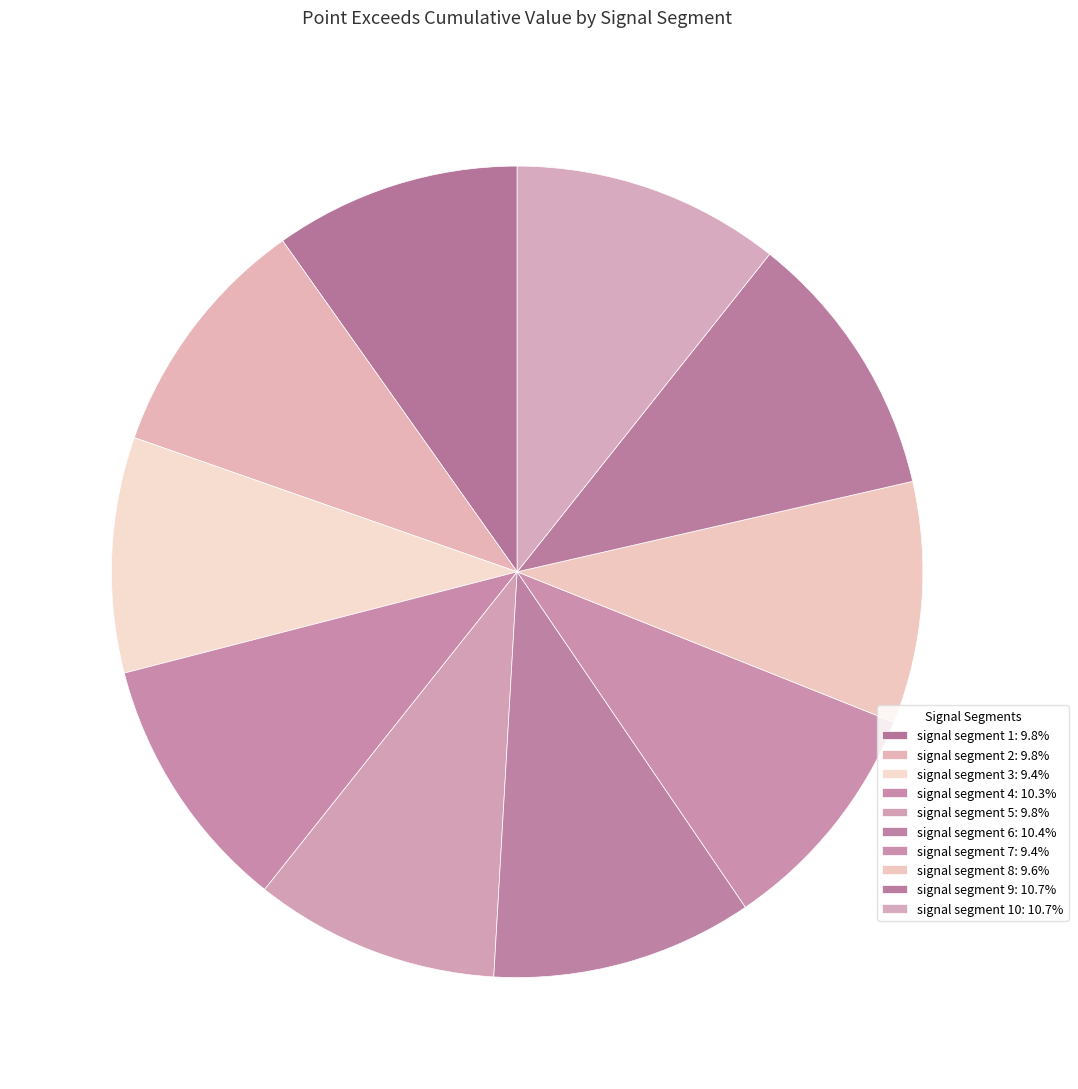

Count the number of slices in the pie.

10